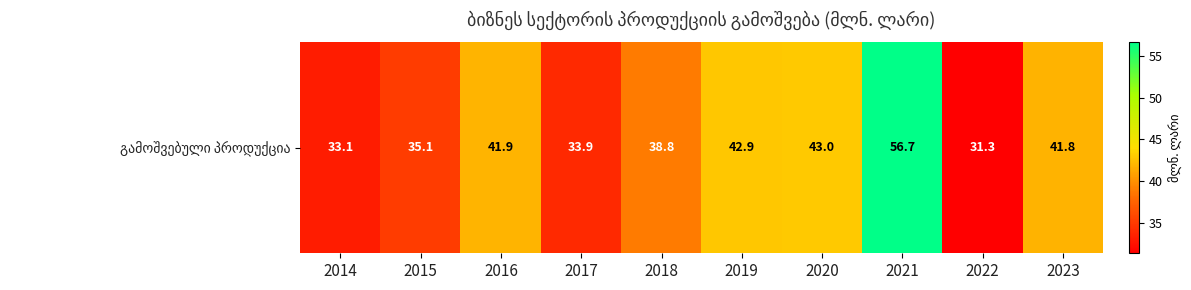

The chart shows a value of 33.1 at 2014. True or false?

True